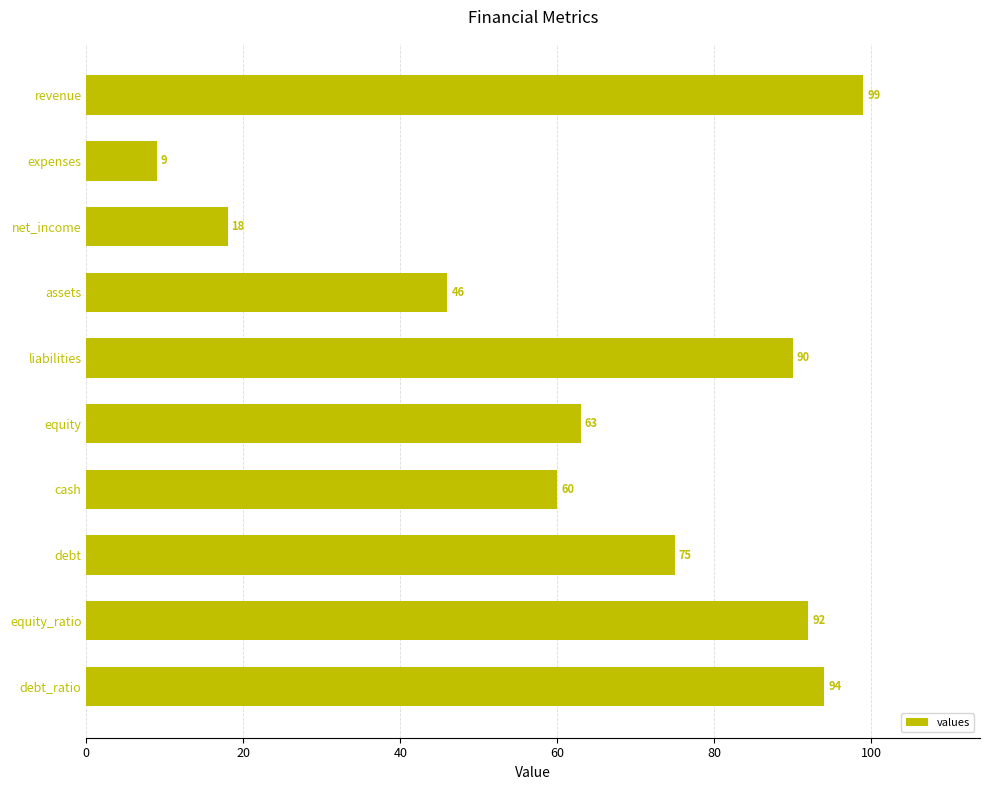

What is the ratio of the value at debt_ratio to the value at revenue?

0.9